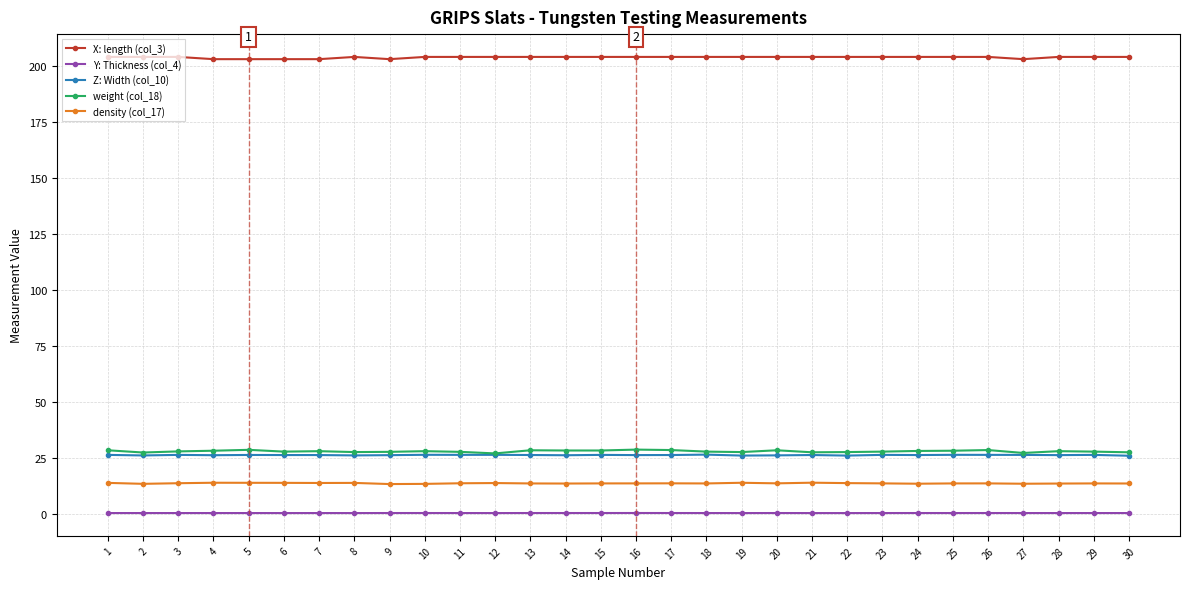

True or false: Y: Thickness (col_4) and density (col_17) cross at least once.

False